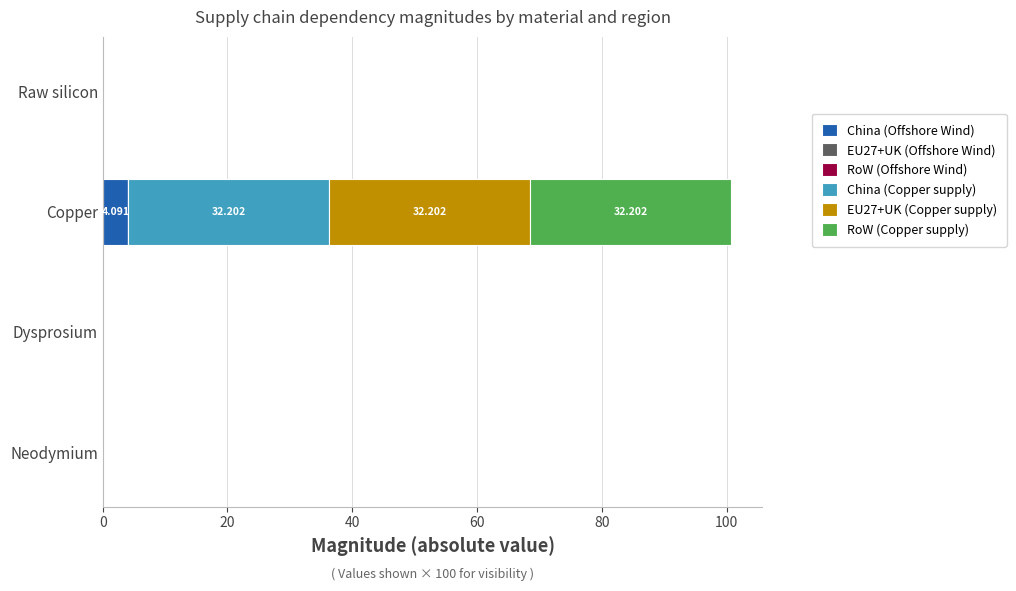

Count the number of categories in the chart.

4